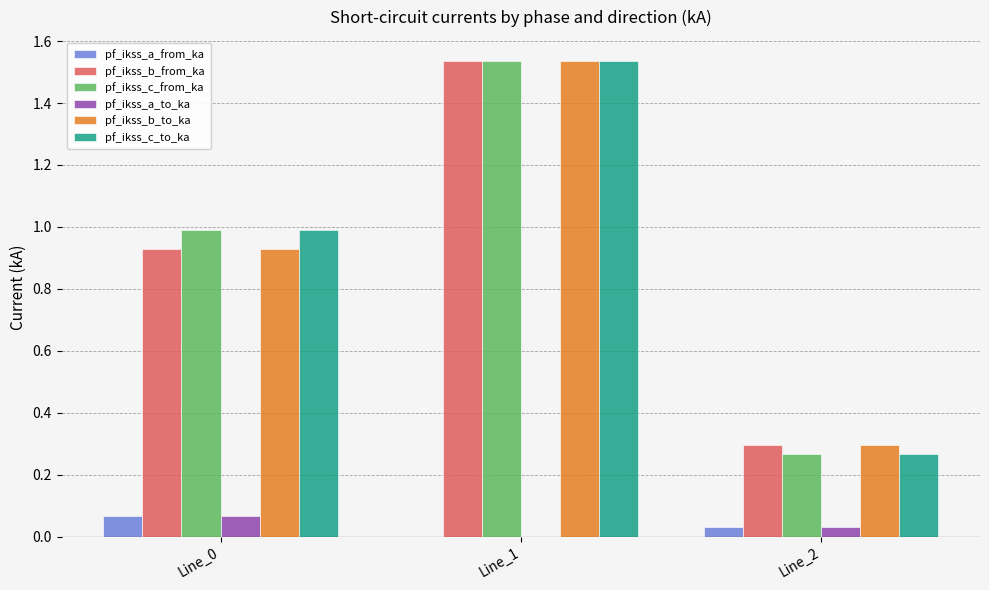

How many groups of bars are there?

3